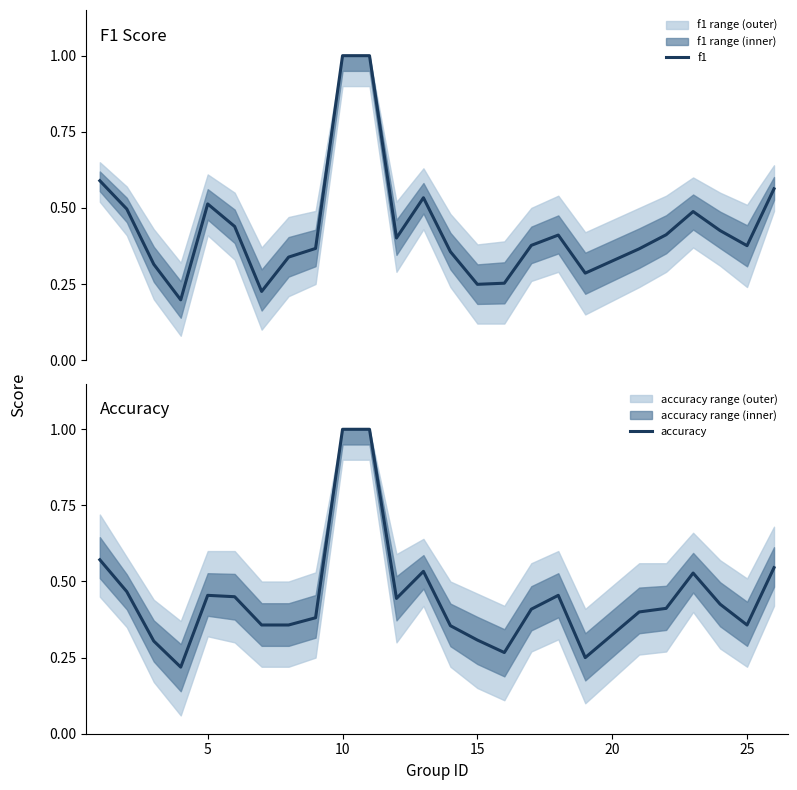

The accuracy series shows 1.4 at 10. True or false?

False